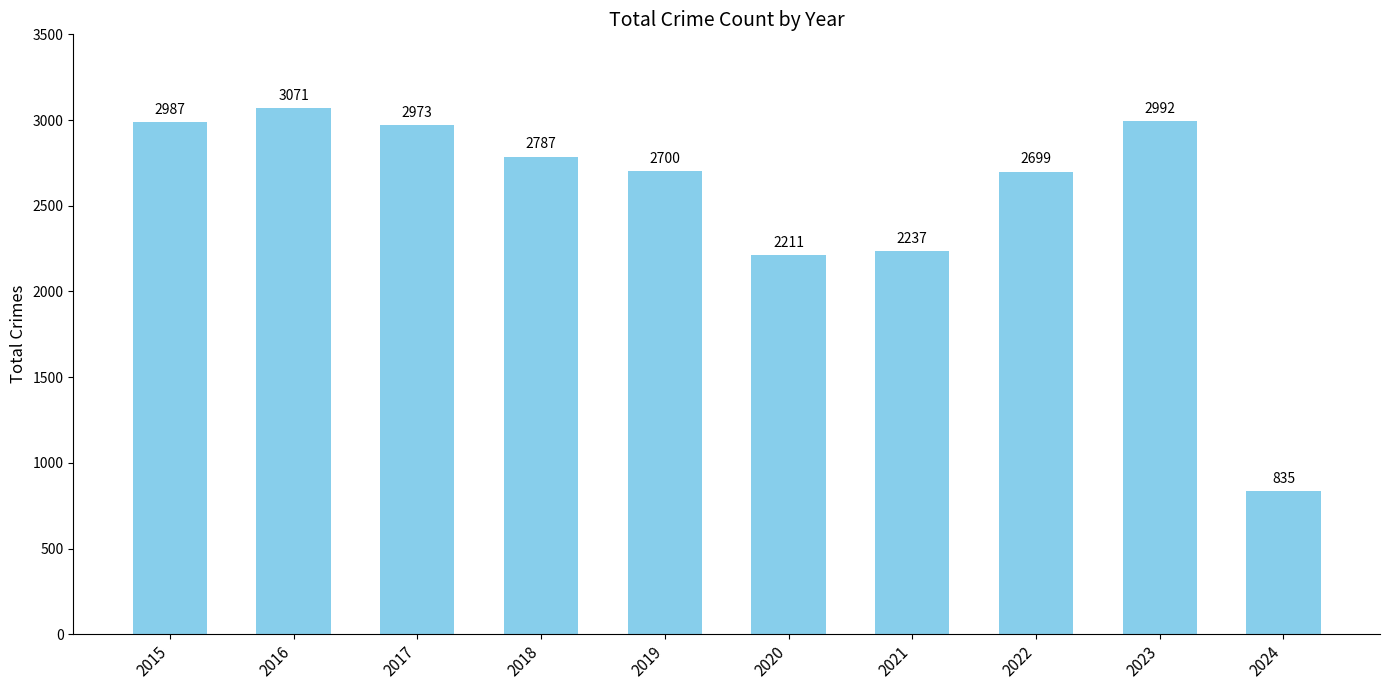

Rank the categories by value from highest to lowest.

2016, 2023, 2015, 2017, 2018, 2019, 2022, 2021, 2020, 2024